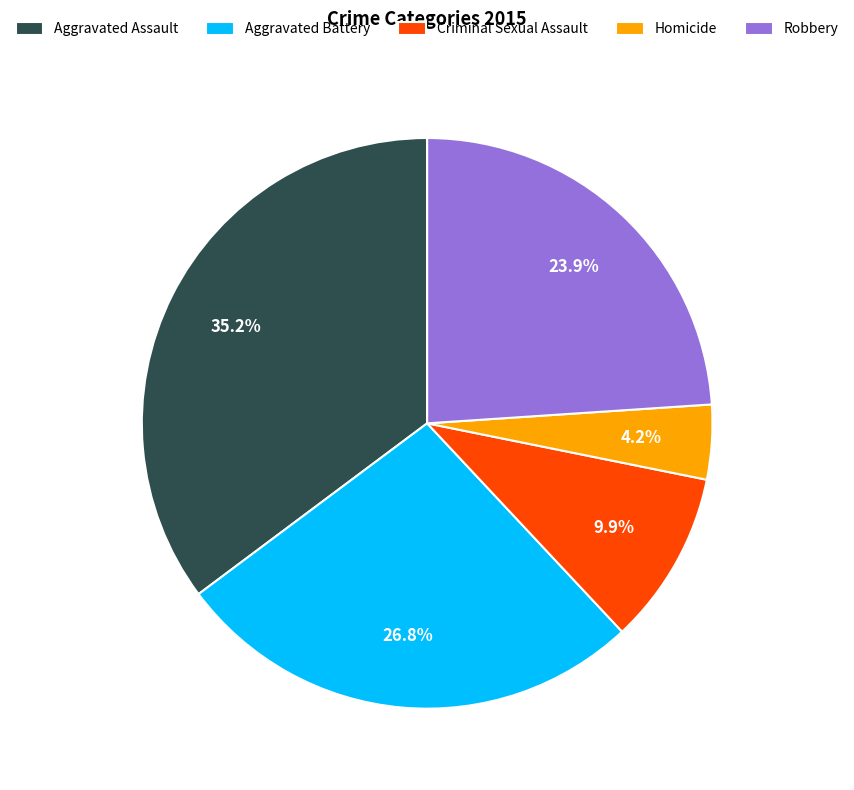

Which slice is the smallest?

Homicide